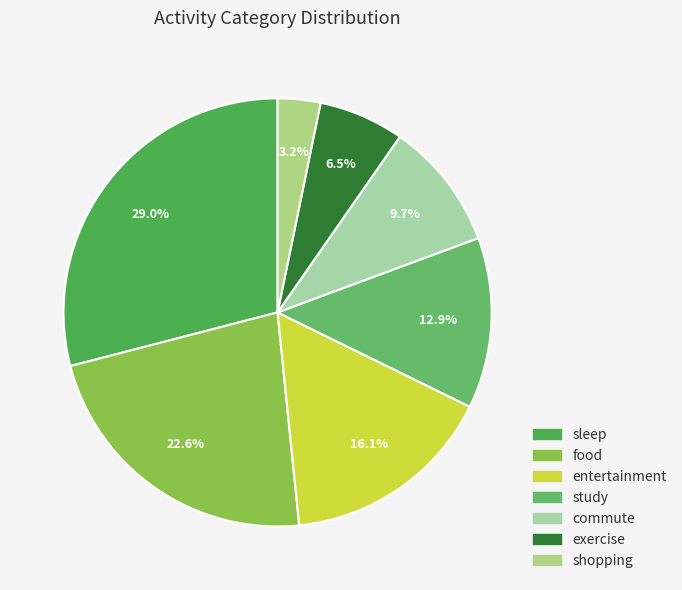

To the nearest percent, what is the average slice percentage?

14%